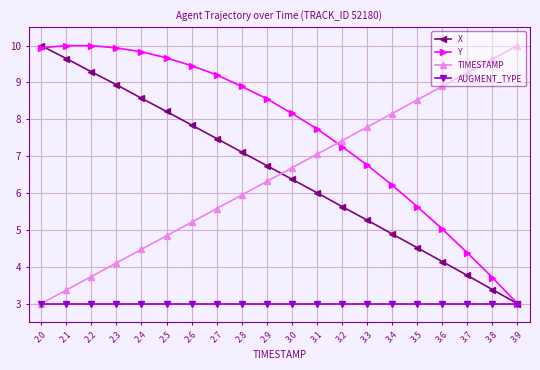

What is the sum of all AUGMENT_TYPE values?

60.0